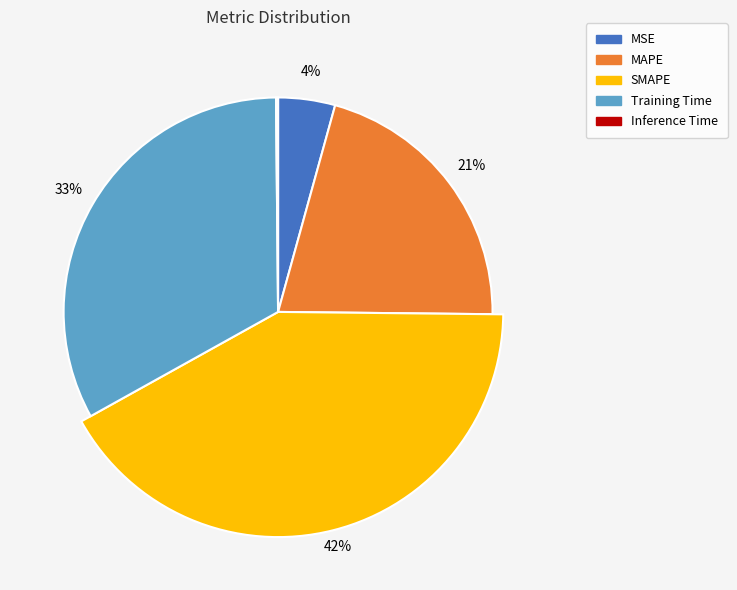

Combined, what portion of the pie is MAPE and SMAPE?

62.6%